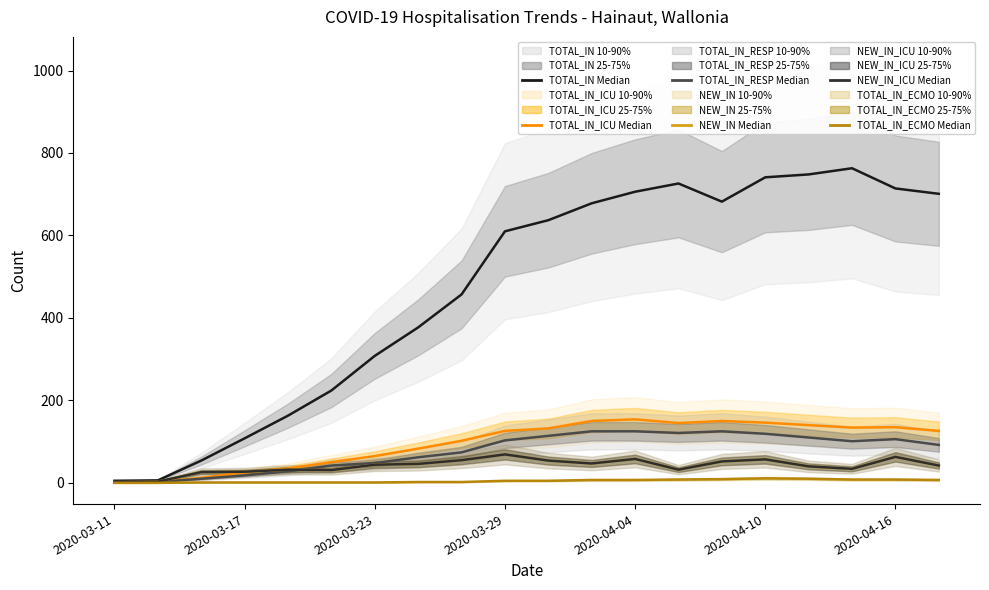

What is the total value across all series at 11?

1054